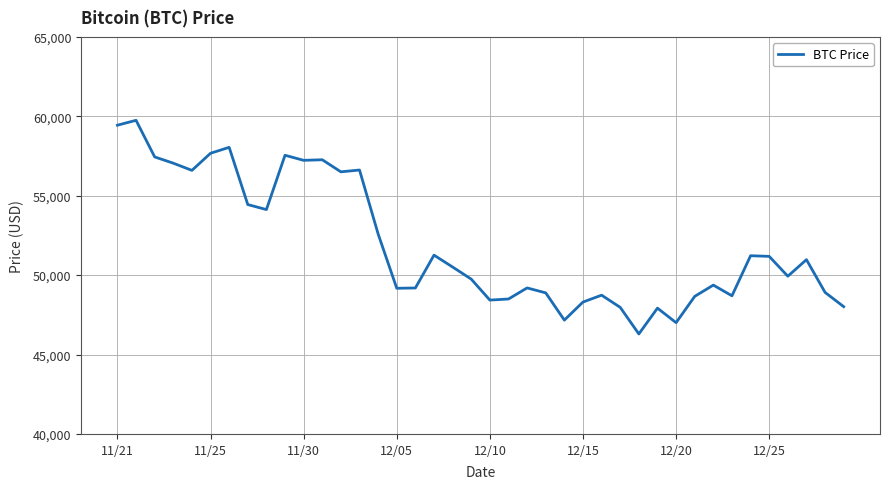

What is the difference between the maximum and minimum values?

13453